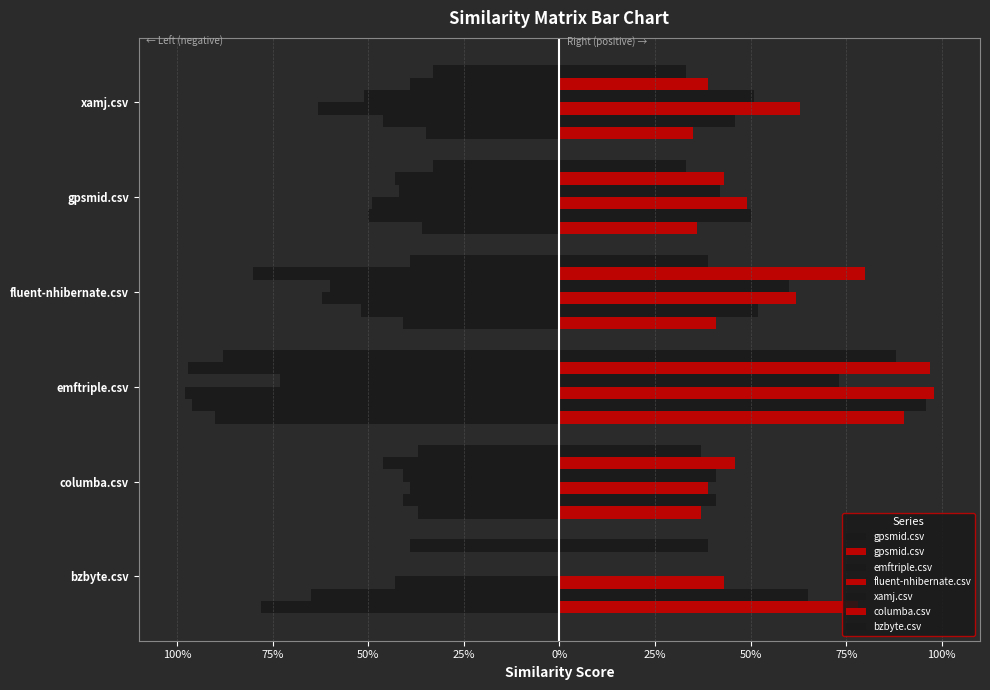

Is it true that fluent-nhibernate.csv equals 0.8 at gpsmid.csv?

False